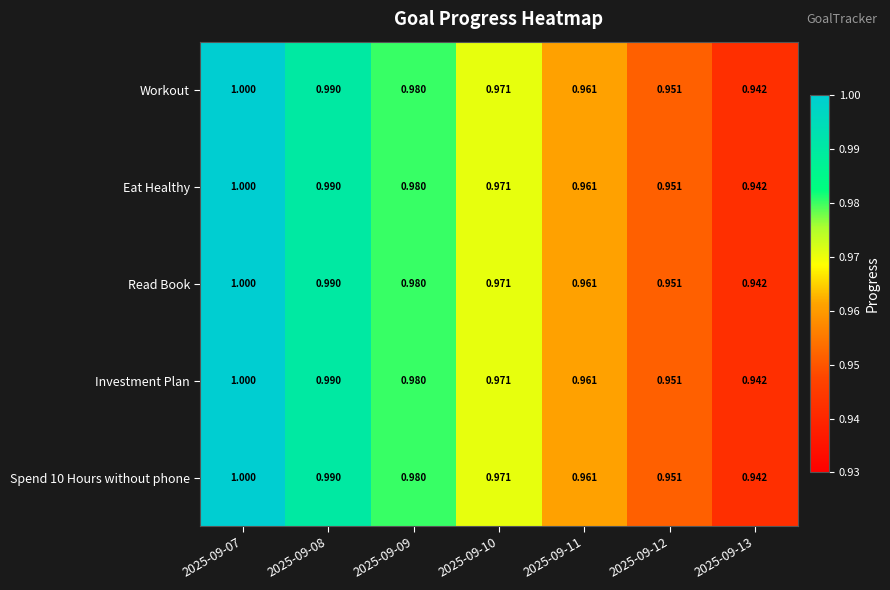

Is the value of Workout at 2025-09-08 greater than the value of Read Book at 2025-09-12?

Yes